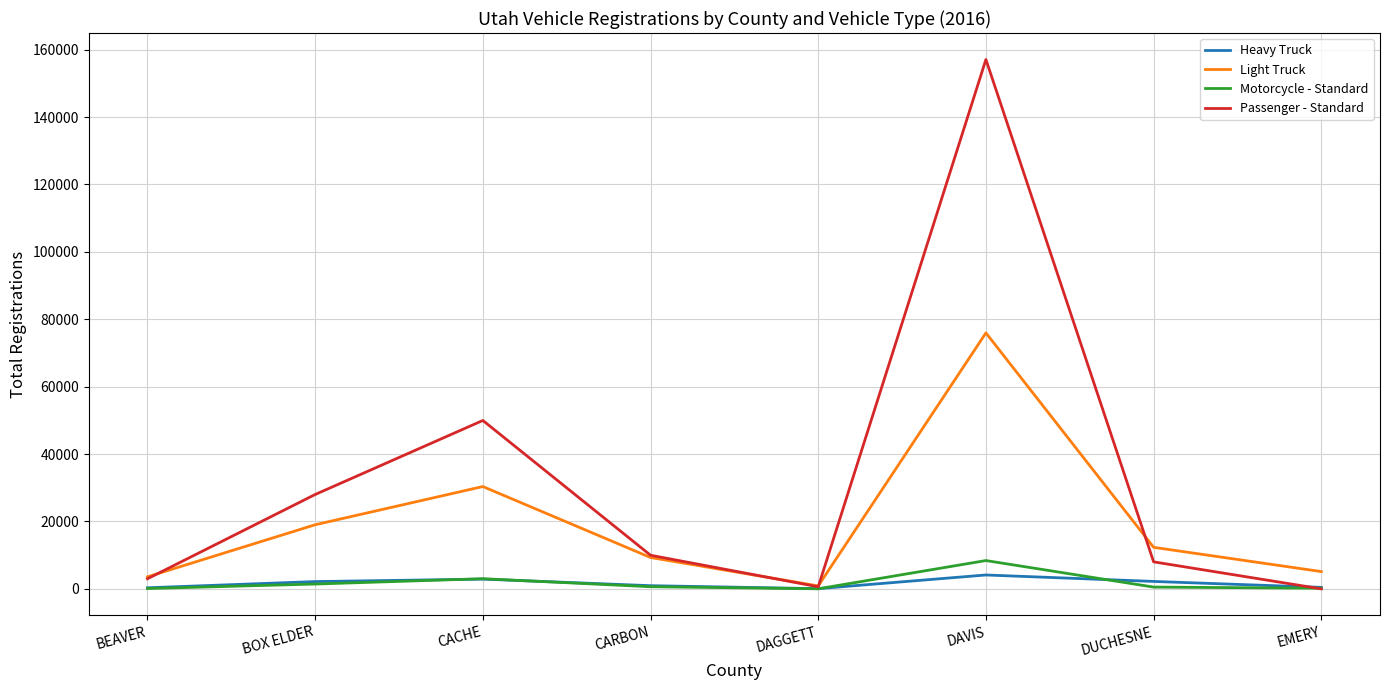

What are all the series names shown in the legend?

Heavy Truck, Light Truck, Motorcycle - Standard, Passenger - Standard